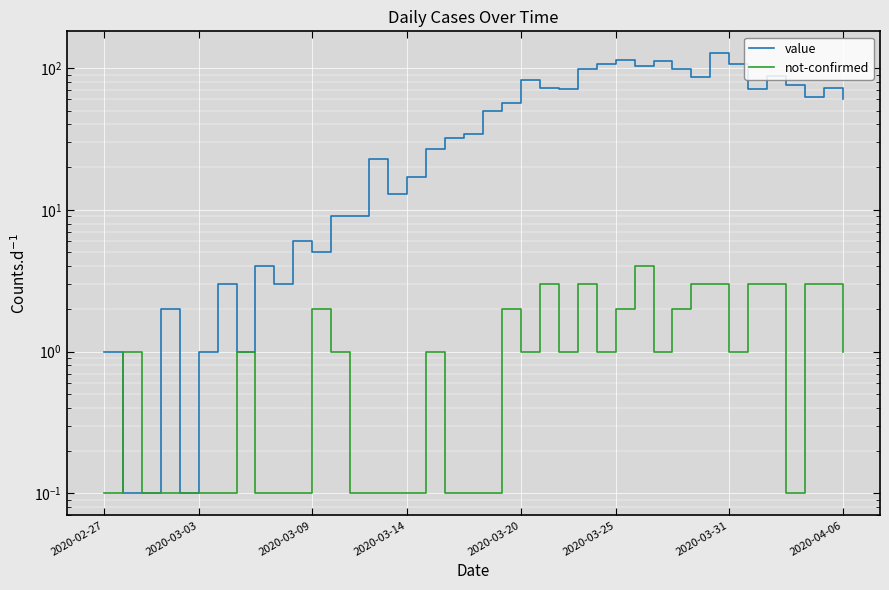

Reading left to right, what are all the values shown in this chart?

value: 1.0	0.1	0.1	2.0	0.1	1.0	3.0	1.0	4.0	3.0	6.0	5.0	9.0	9.0	23.0	13.0	17.0	27.0	32.0	34.0	50.0	57.0	82.0	72.0	71.0	98.0	107.0	114.0	104.0	113.0	99.0	87.0	127.0	107.0	71.0	88.0	76.0	62.0	72.0	60.0
not-confirmed: 0.1	1.0	0.1	0.1	0.1	0.1	0.1	1.0	0.1	0.1	0.1	2.0	1.0	0.1	0.1	0.1	0.1	1.0	0.1	0.1	0.1	2.0	1.0	3.0	1.0	3.0	1.0	2.0	4.0	1.0	2.0	3.0	3.0	1.0	3.0	3.0	0.1	3.0	3.0	1.0